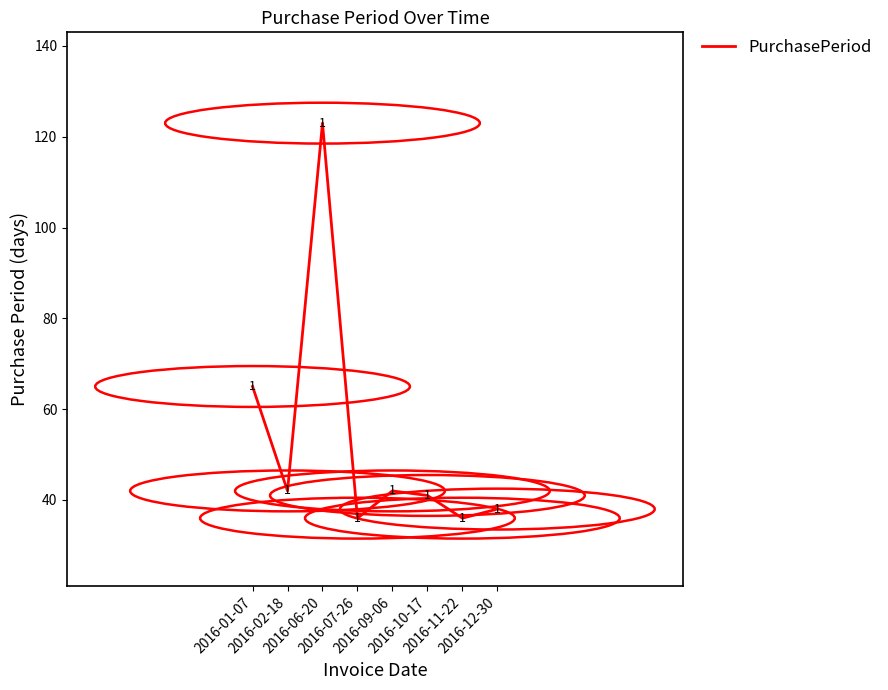

How many series are shown in this chart?

1